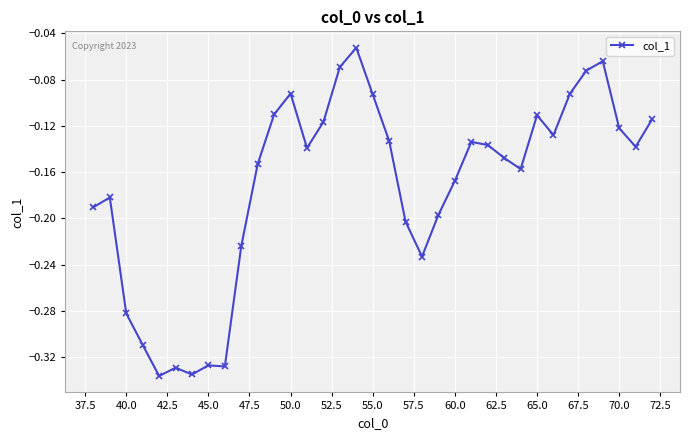

True or false: there are more than 1 points higher than both neighbors.

True